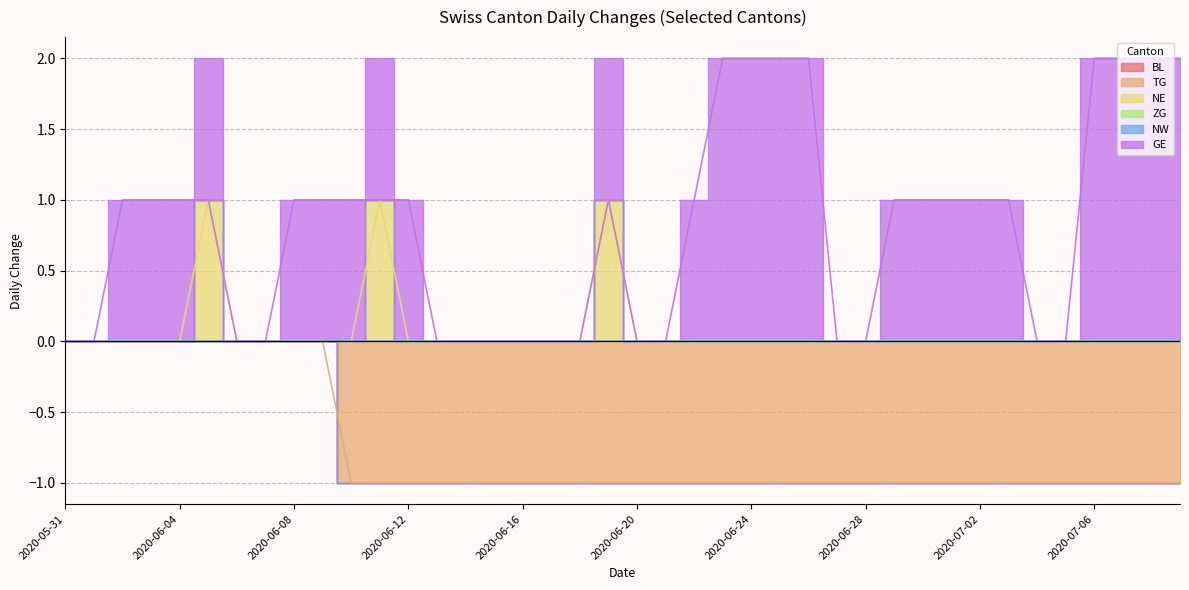

At which label is TG closest to 0?

2020-05-31